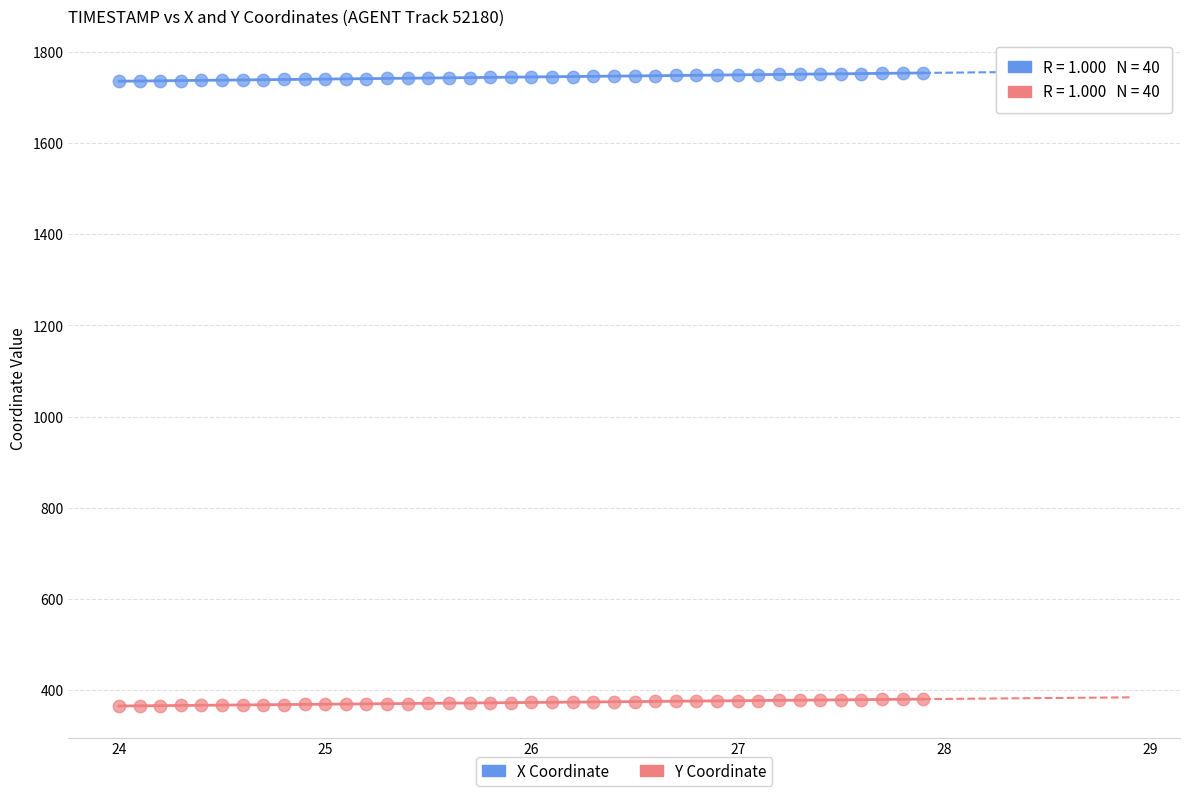

Which series reaches the maximum Y coordinate?

X Coordinate